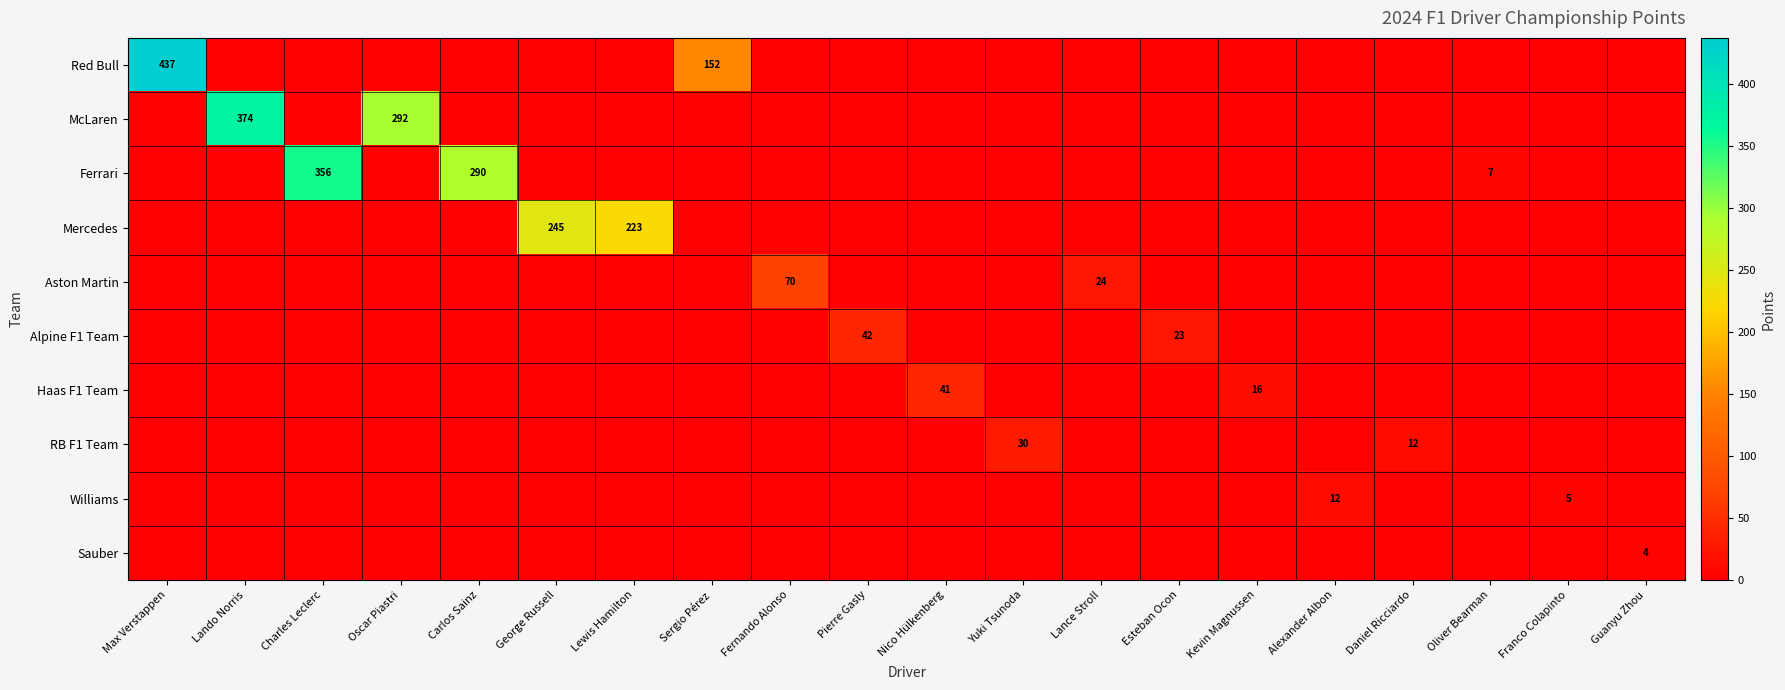

The value of Sauber at Guanyu Zhou is 1. True or false?

False